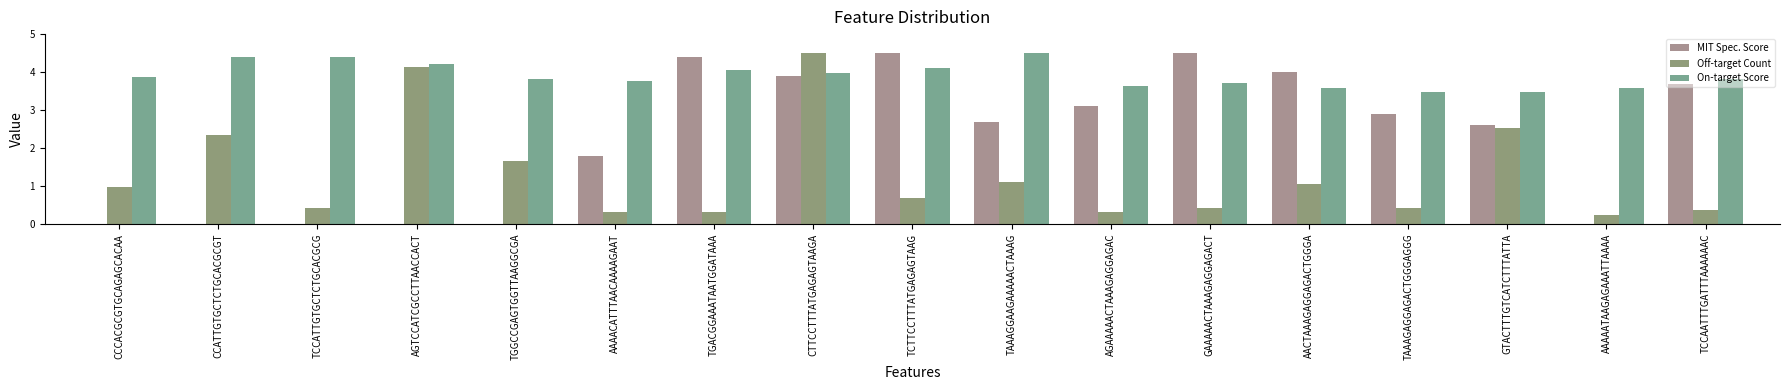

Is the value of Off-target Count at CTTCCTTTATGAGAGTAAGA greater than the value of On-target Score at GAAAAACTAAAGAGGAGACT?

Yes